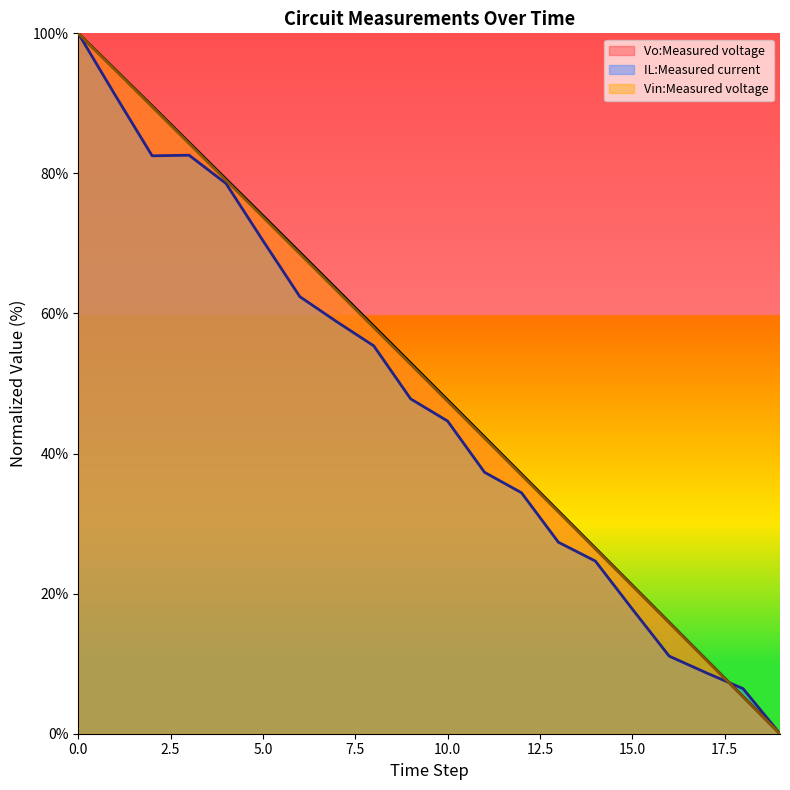

What is the sum of all IL:Measured current values?

942.1